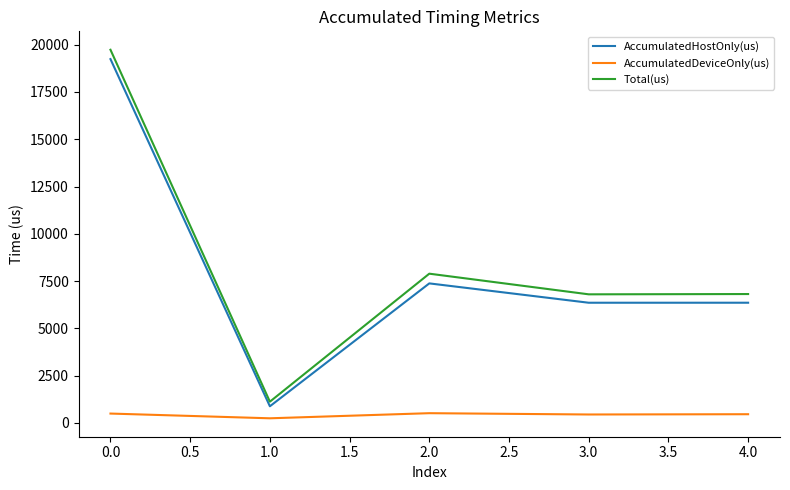

The value of Total(us) at 3.0 is 10212.8. True or false?

False